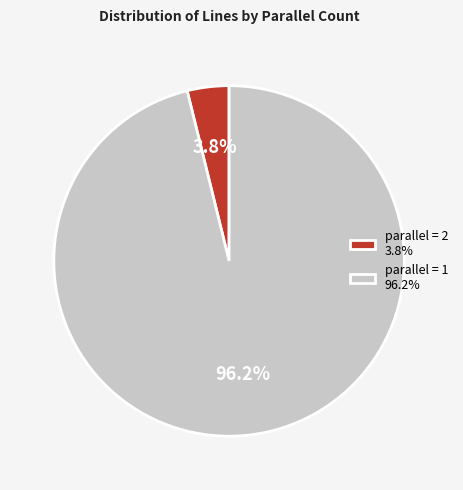

To the nearest percent, what portion does parallel = 2 represent?

4%